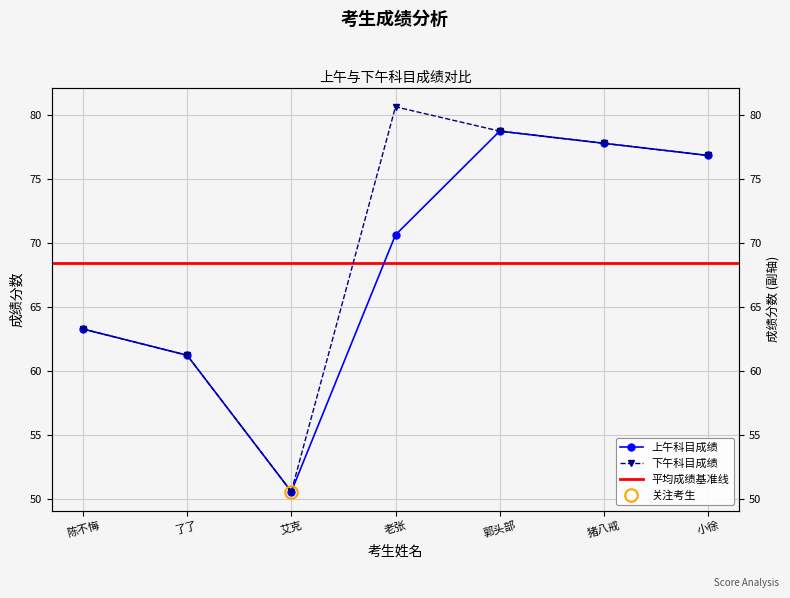

Reading right to left, transcribe all the data shown in this chart.

上午科目成绩: 小徐=76.8	猪八戒=77.8	郭头部=78.8	老张=70.7	艾克=50.6	了了=61.2	陈不悔=63.3
下午科目成绩: 小徐=76.8	猪八戒=77.8	郭头部=78.8	老张=80.7	艾克=50.6	了了=61.2	陈不悔=63.3